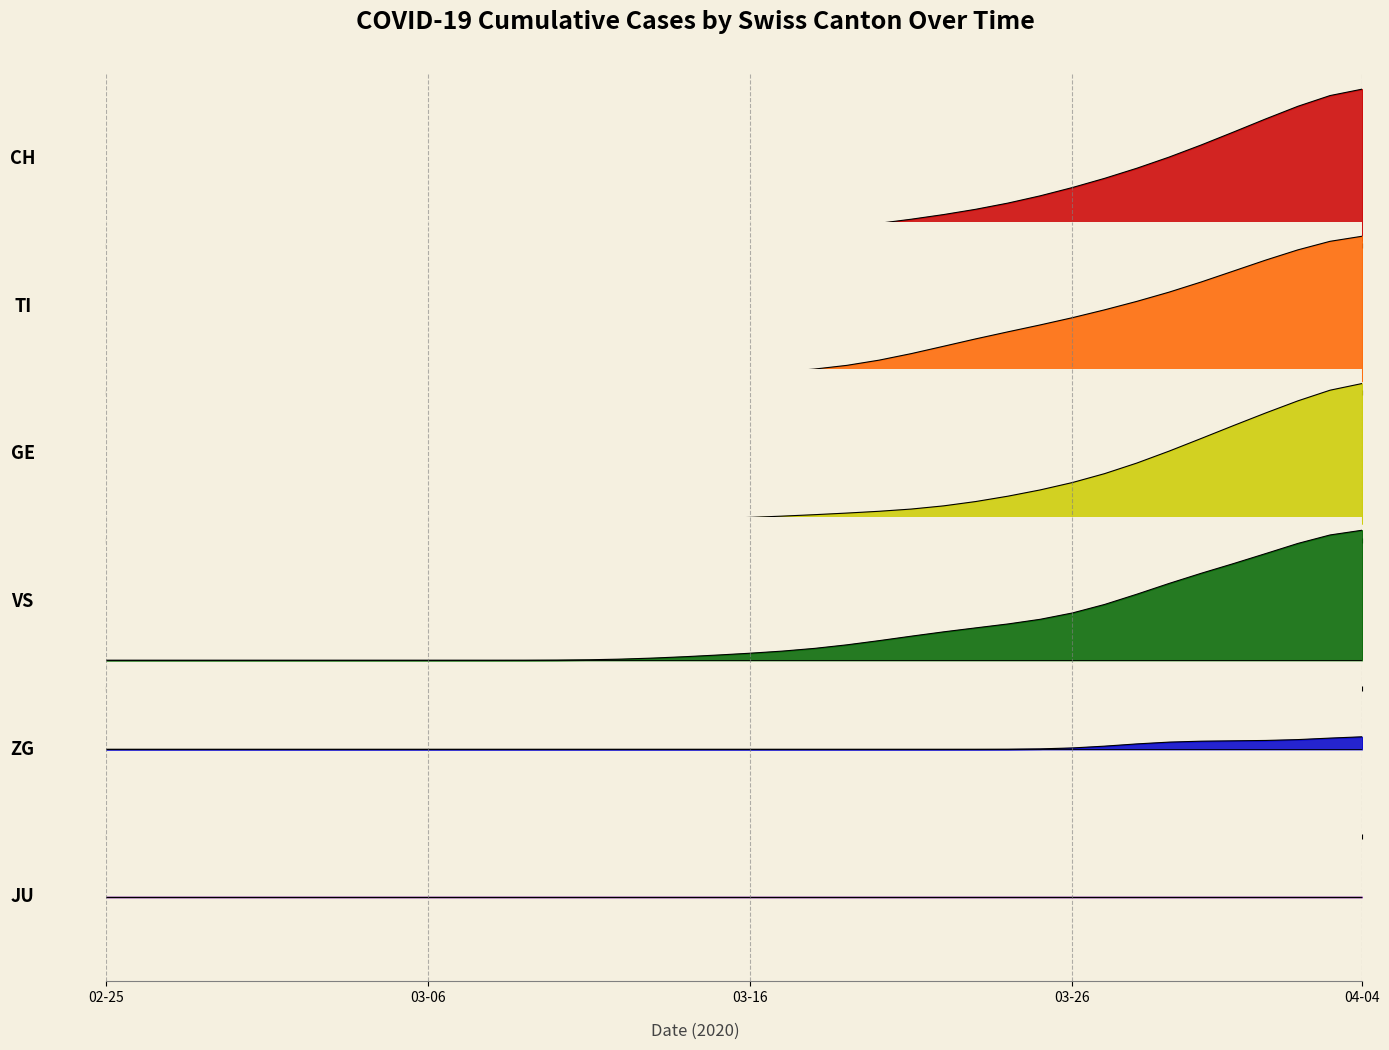

What is the sum of all TI values?

1445.0